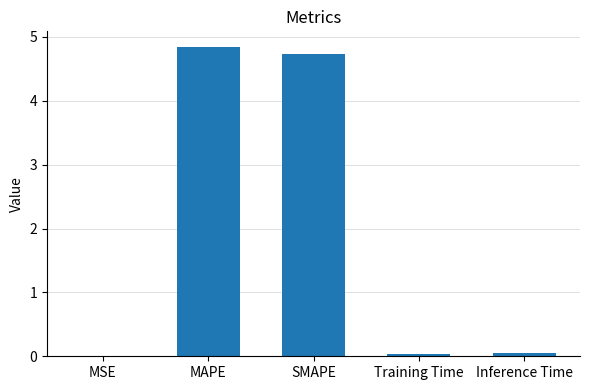

What is the sum of all values?

9.7